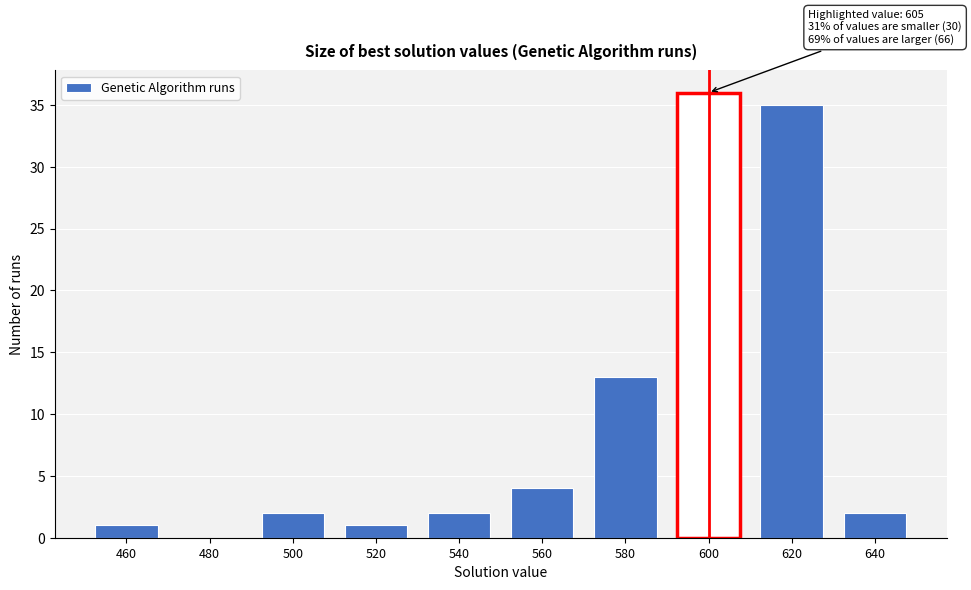

Reading left to right, what are all the values shown in this chart?

460=1	480=0	500=2	520=1	540=2	560=4	580=13	600=36	620=35	640=2